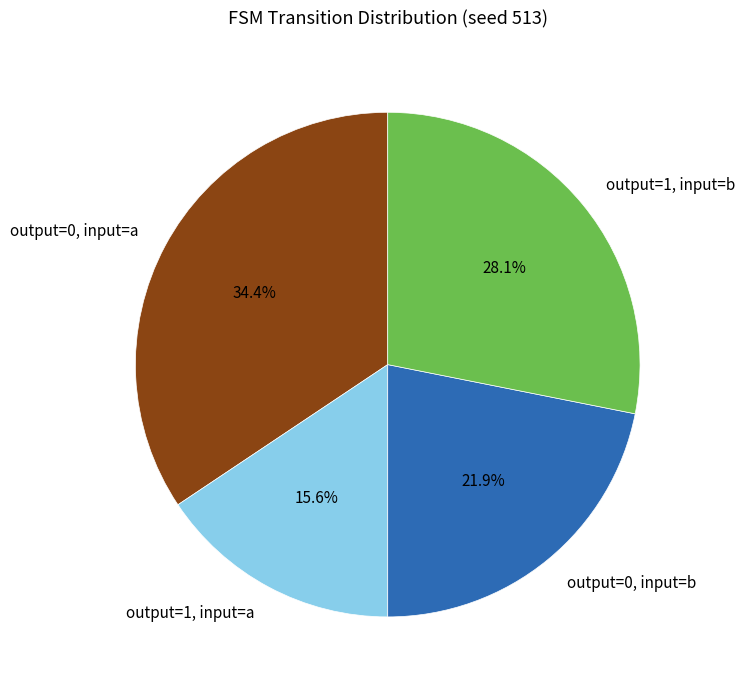

Rank the categories by value from highest to lowest.

output=0, input=a, output=1, input=b, output=0, input=b, output=1, input=a